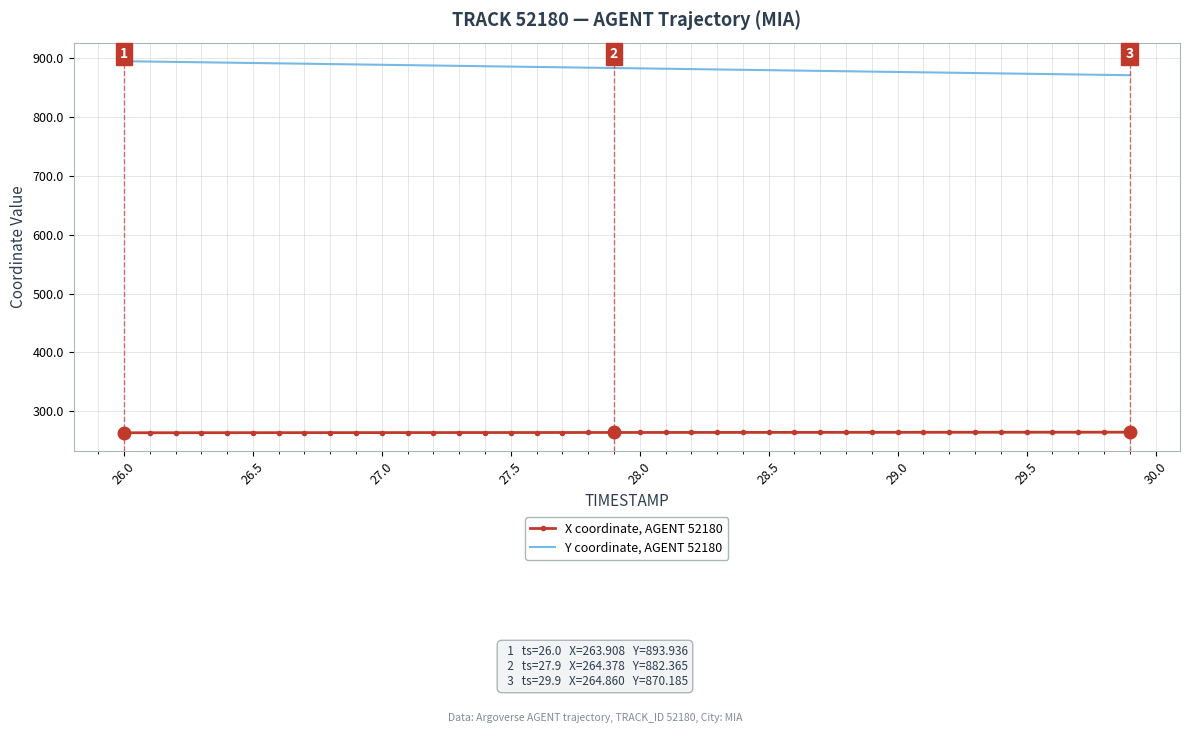

What is the greatest value displayed?

893.9